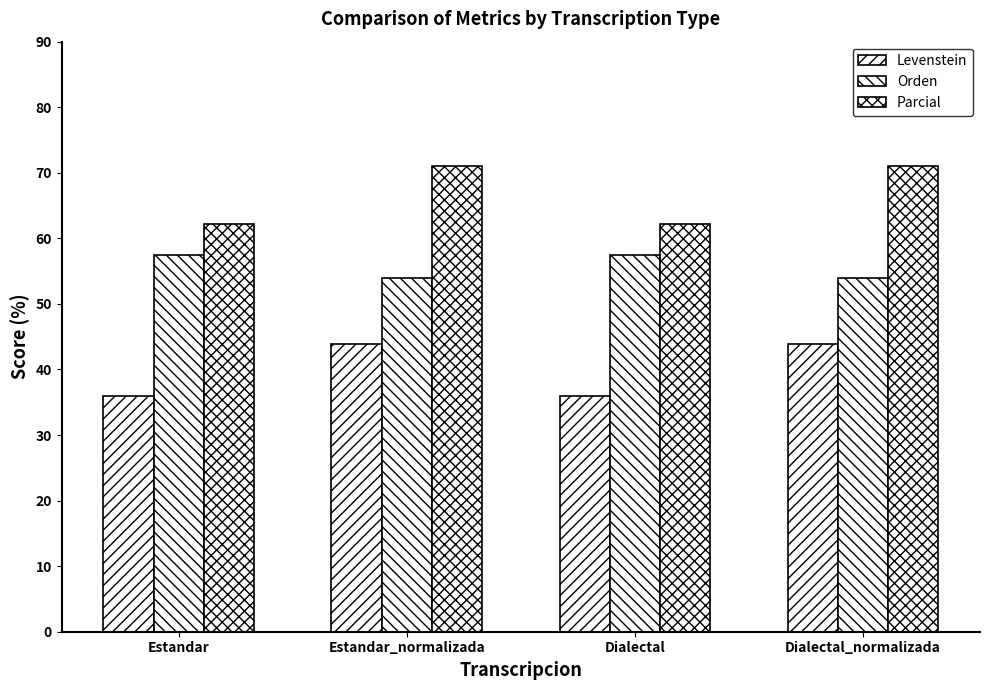

How many values in the Levenstein series exceed 43?

2